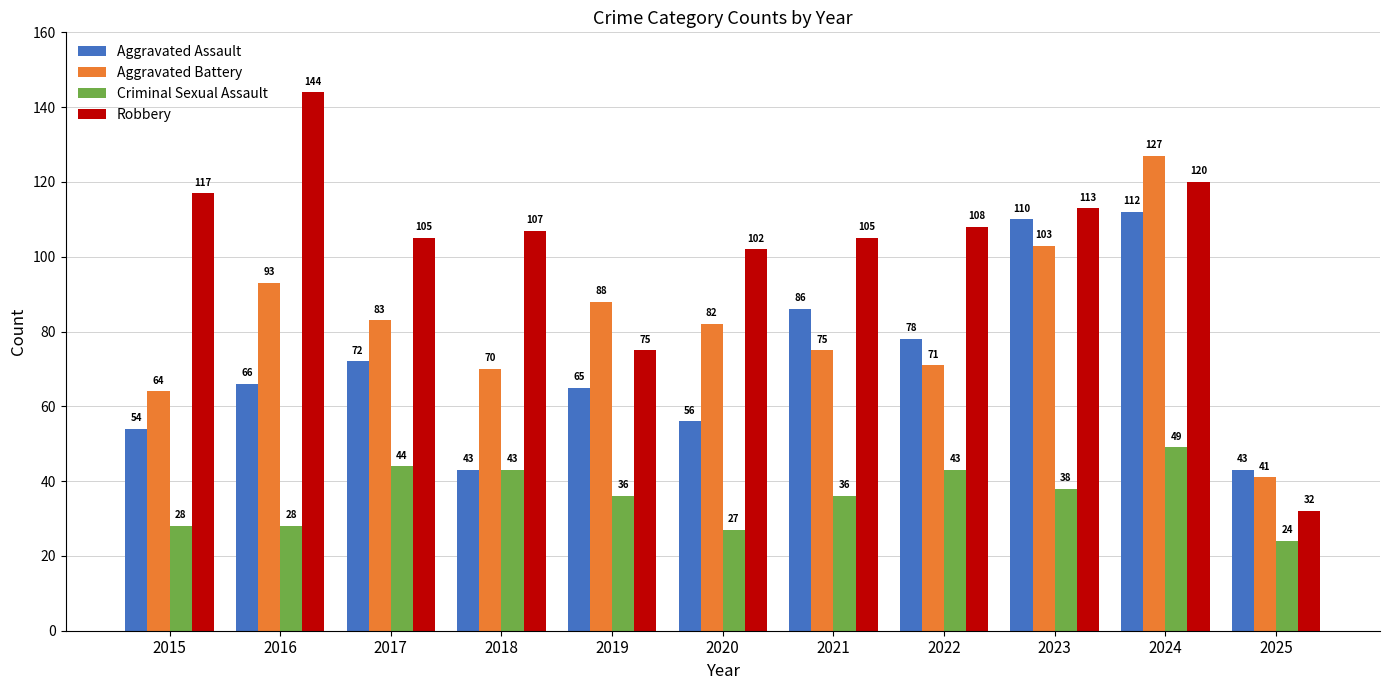

What is the sum of the Aggravated Assault values at 2015 and 2023?

164